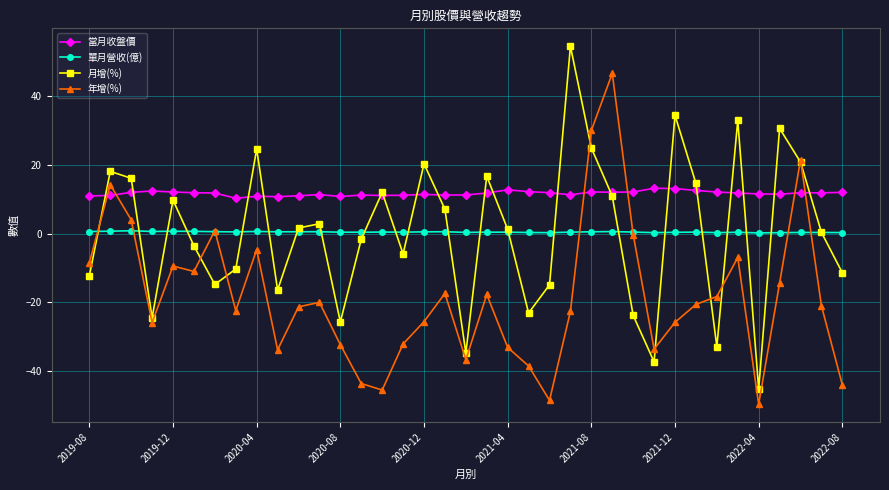

Which series has the largest range (max minus min)?

月增(%)